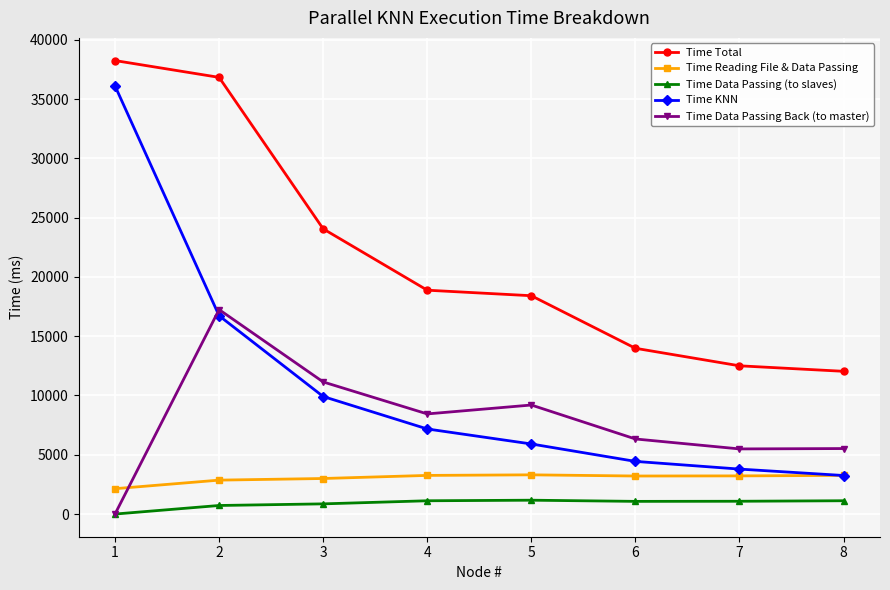

How many lines are shown in the chart?

5